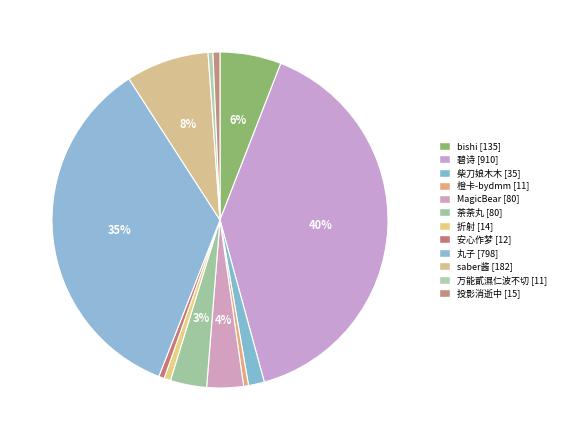

What percentage do 折射 and 荼荼丸 together represent?

4.1%